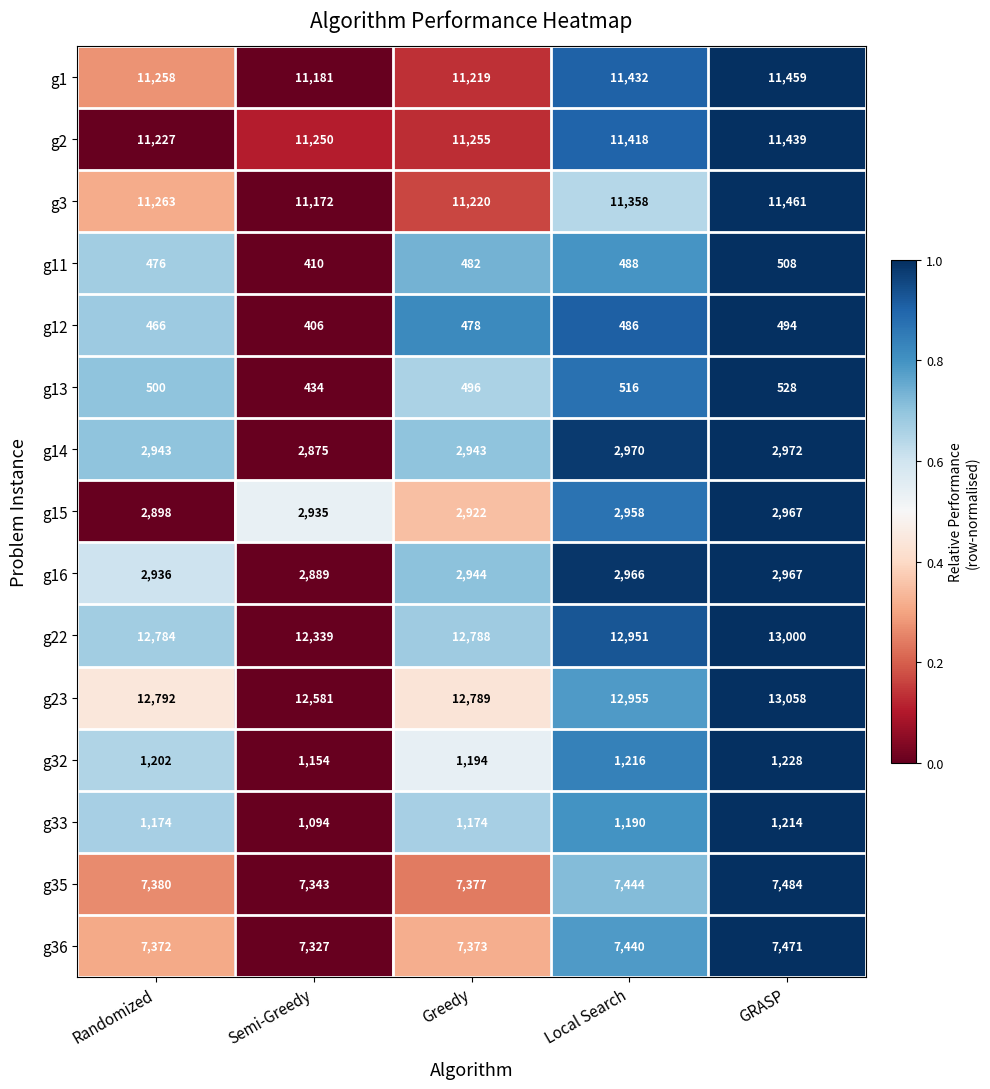

Between Semi-Greedy and GRASP, which series saw the biggest shift?

g22